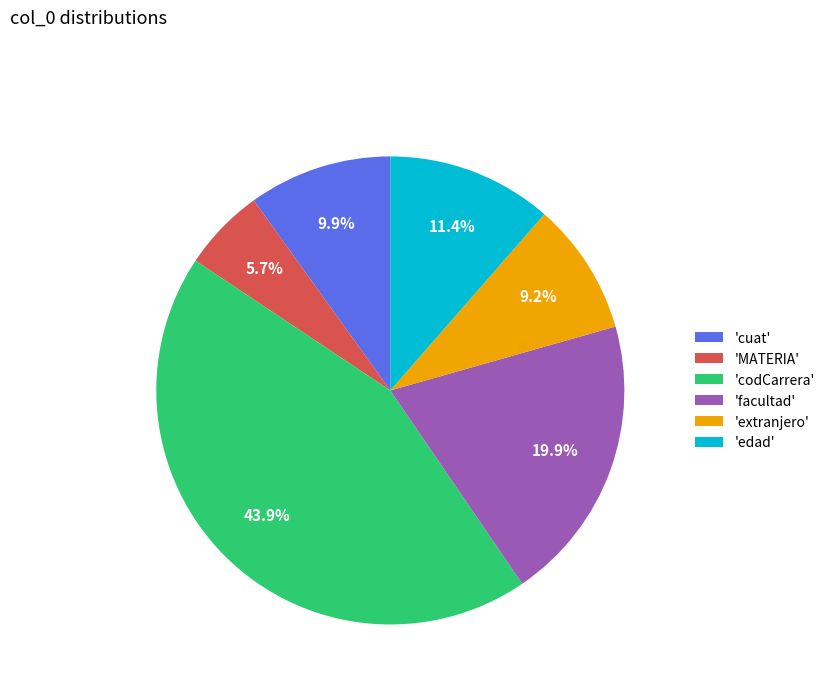

Combined, what portion of the pie is 'extranjero' and 'codCarrera'?

53.1%